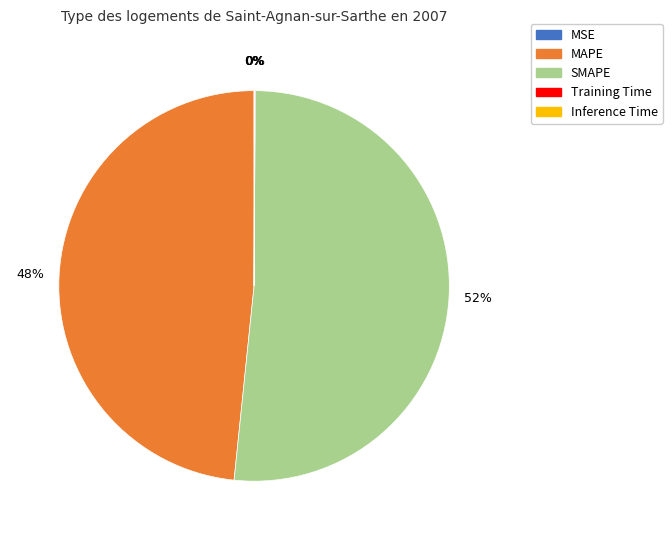

To the nearest percent, what is the average slice percentage?

20%